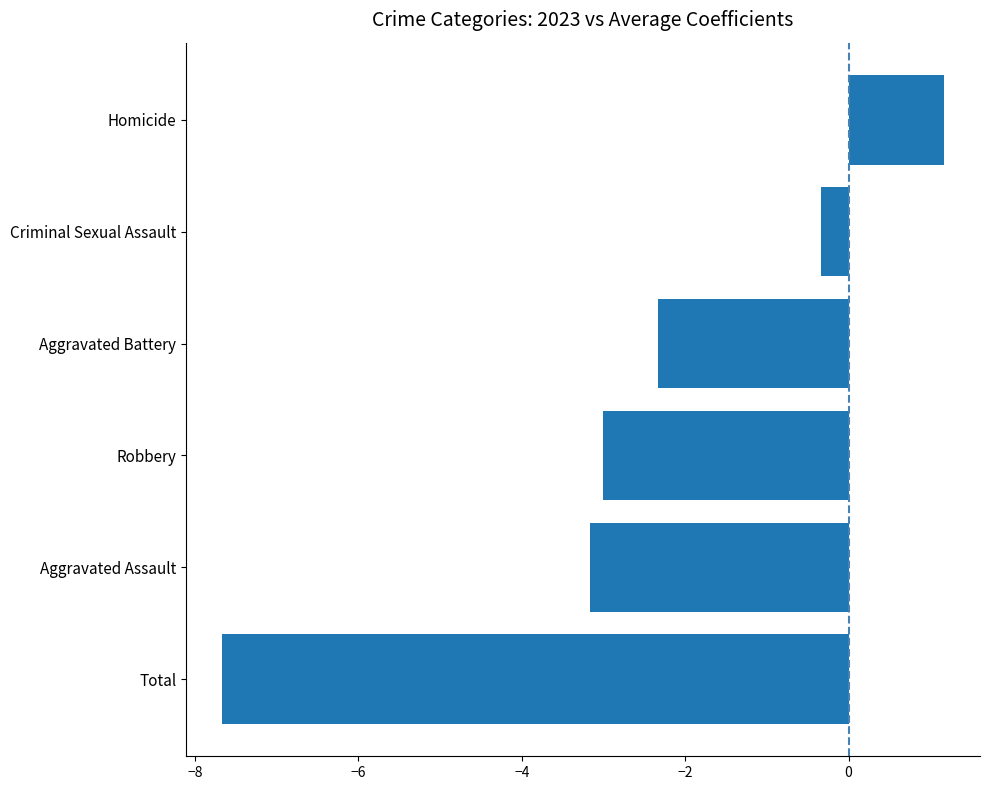

What is the change in value from Aggravated Battery to Criminal Sexual Assault?

+2.0